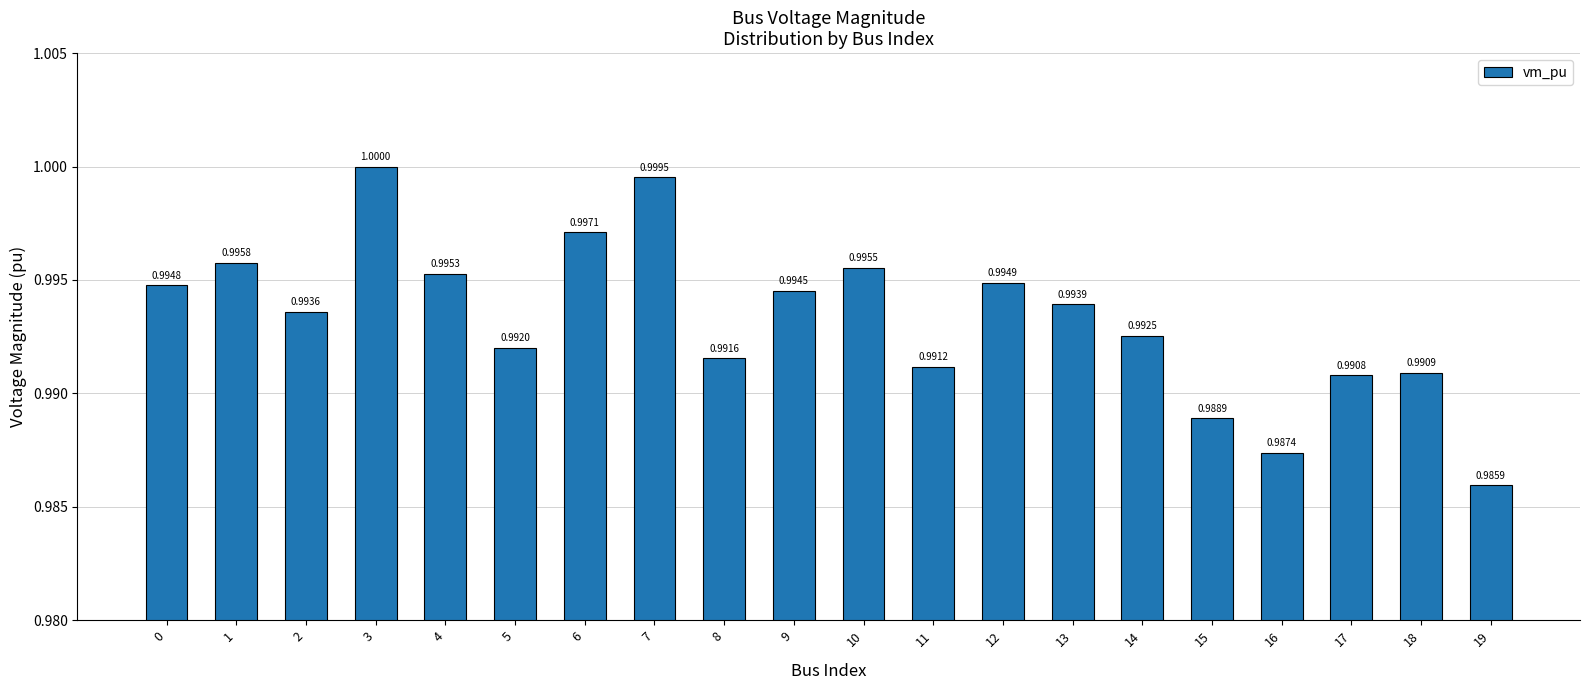

What is the value of the 4th bar from the left?

1.0